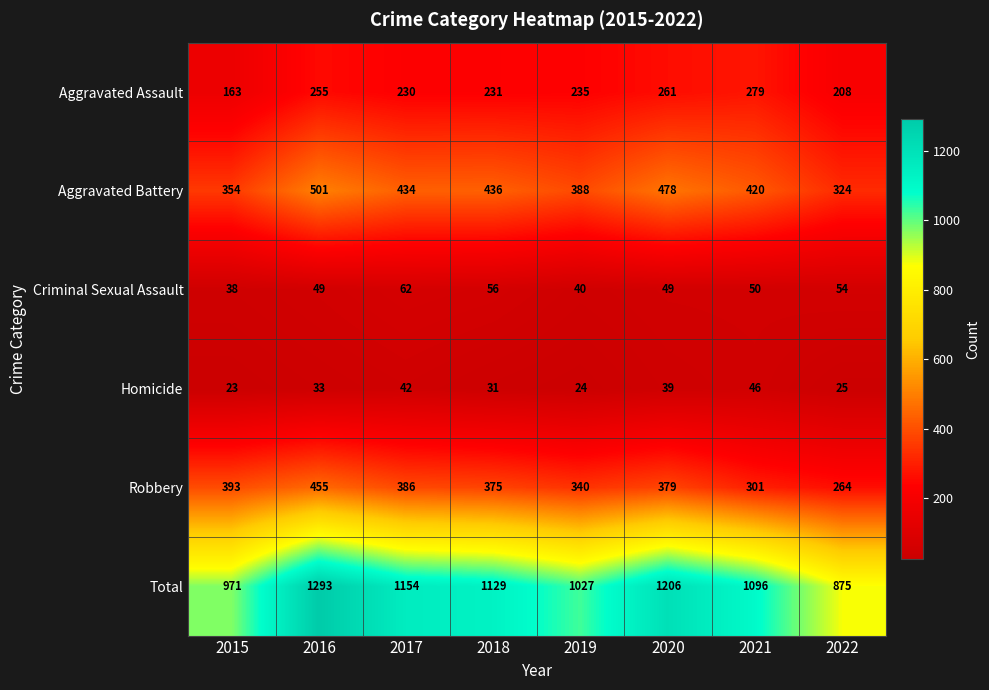

Rank the series at 2017 from highest to lowest value.

Total, Aggravated Battery, Robbery, Aggravated Assault, Criminal Sexual Assault, Homicide